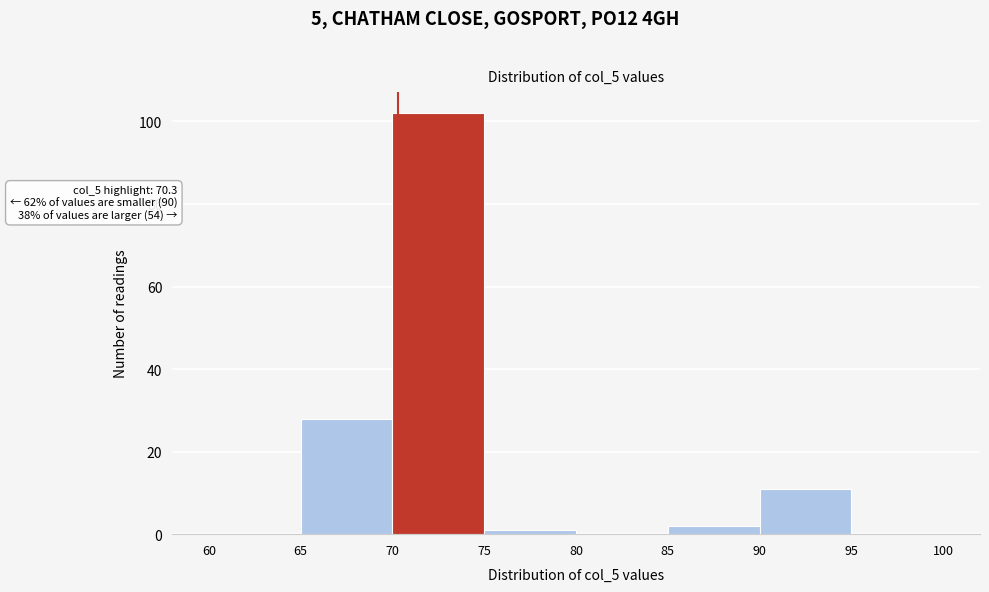

Over which range of the x-axis is the bar tallest?

70 to 75